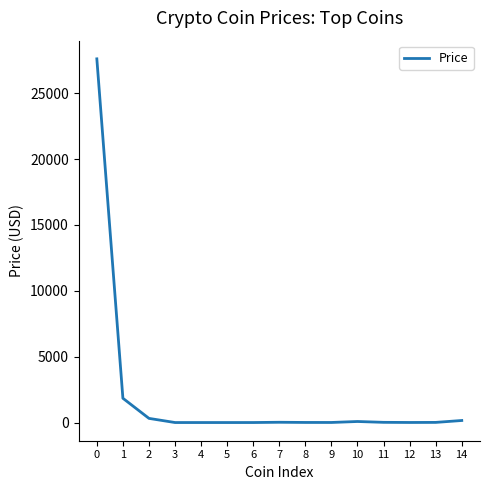

Is it true that the value at 6 is 0.9?

True